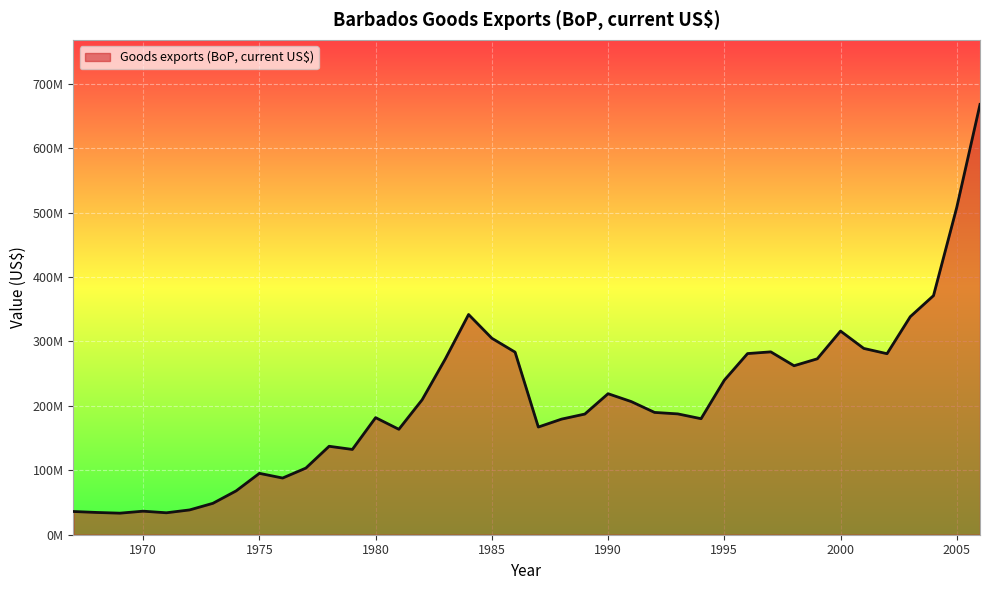

Does the chart have visible grid lines?

Yes